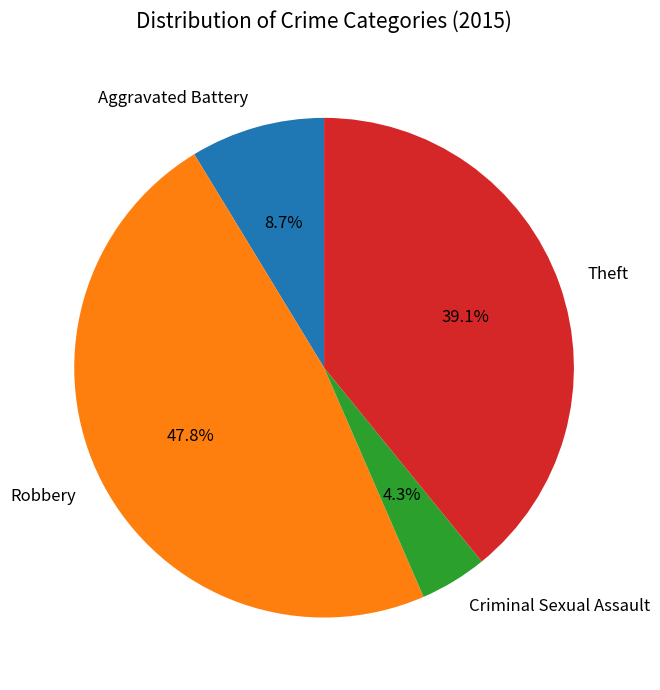

Does any single category account for the majority?

No